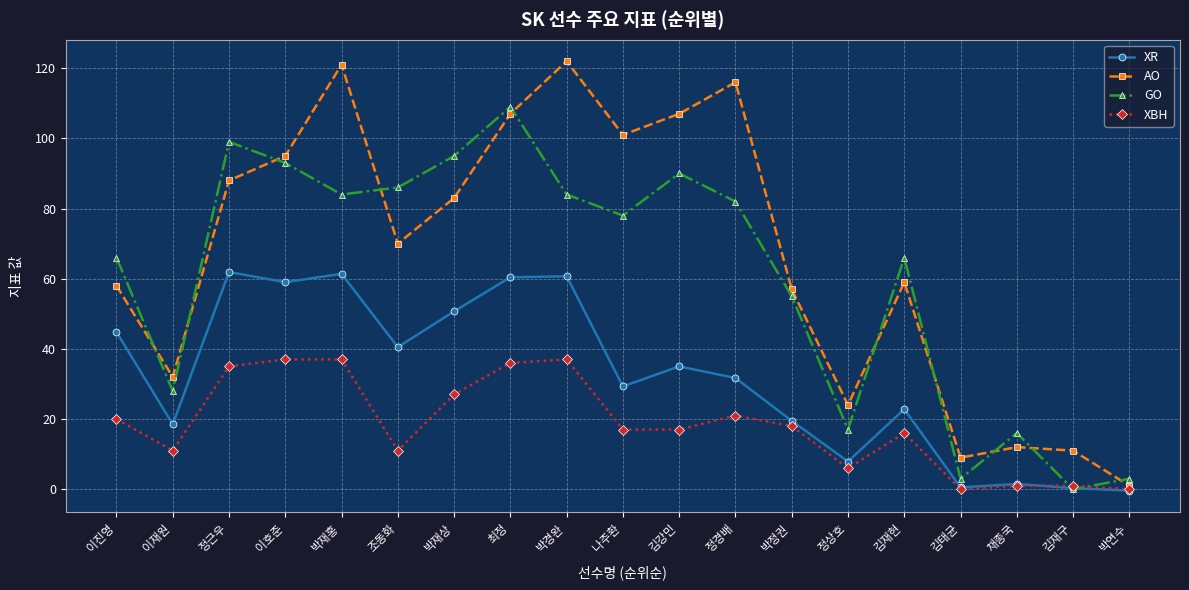

True or false: AO and XR cross at least once.

False